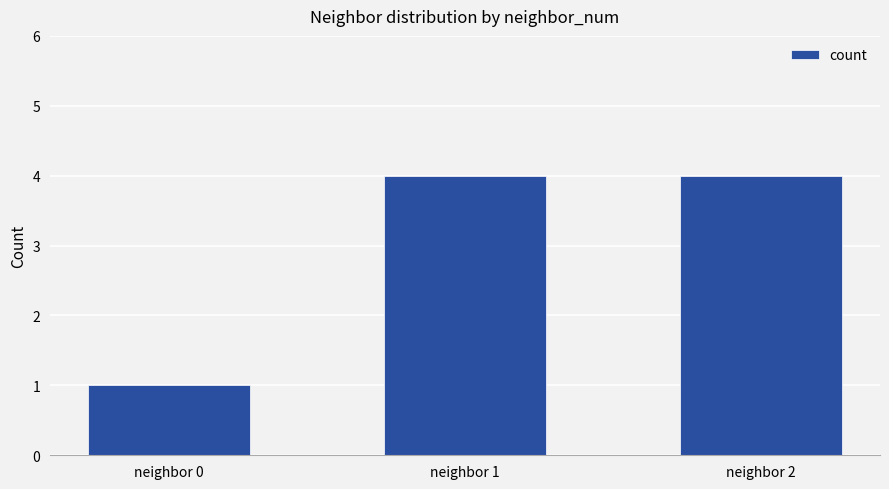

Reading left to right, what are all the values shown in this chart?

1	4	4